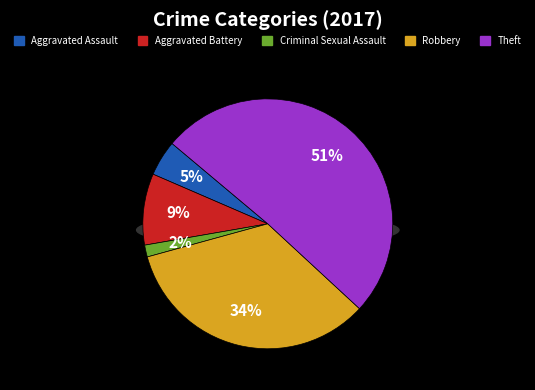

The Criminal Sexual Assault slice represents 1% of the pie. True or false?

False